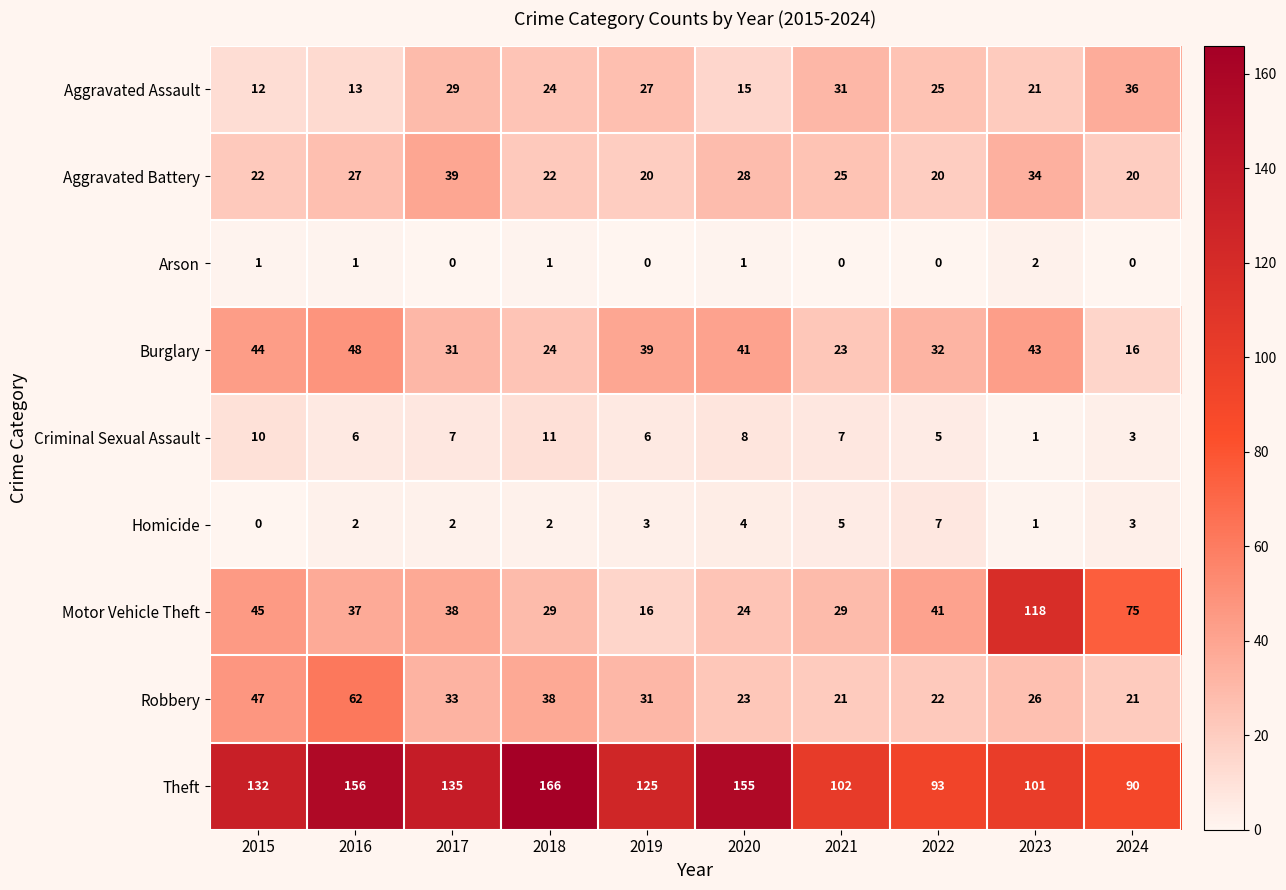

True or false: Burglary has a value of 19 at 2017.

False